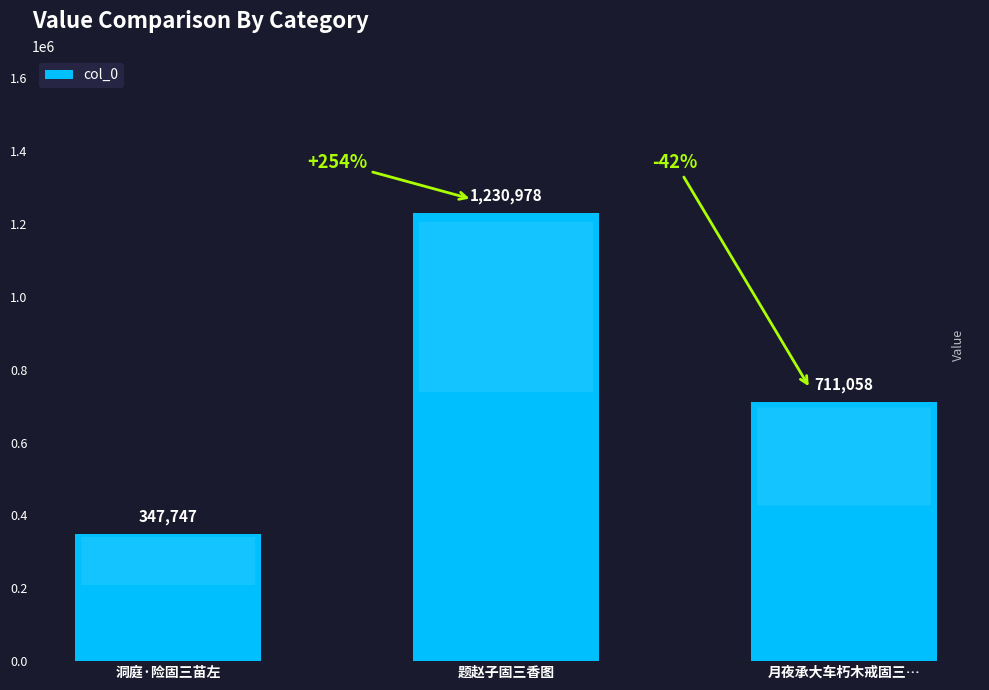

Are the bars horizontal?

No